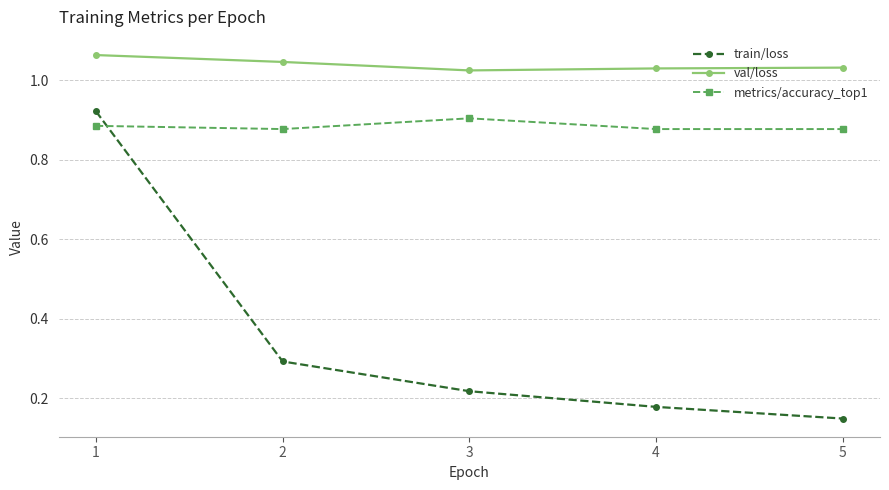

Where is the first local maximum for metrics/accuracy_top1?

3